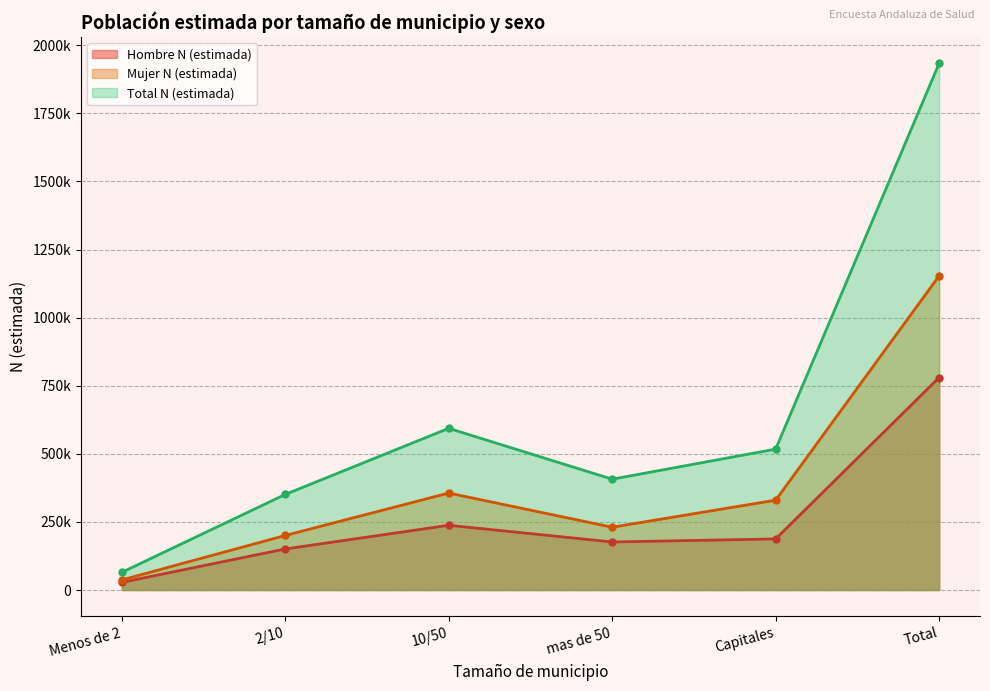

Reading left to right, list all the values displayed in this chart.

Hombre N (estimada): 27954	150686	237620	176411	187470	780140
Mujer N (estimada): 36889	200241	356014	230480	329840	1153464
Total N (estimada): 64843	350927	593634	406891	517310	1933604